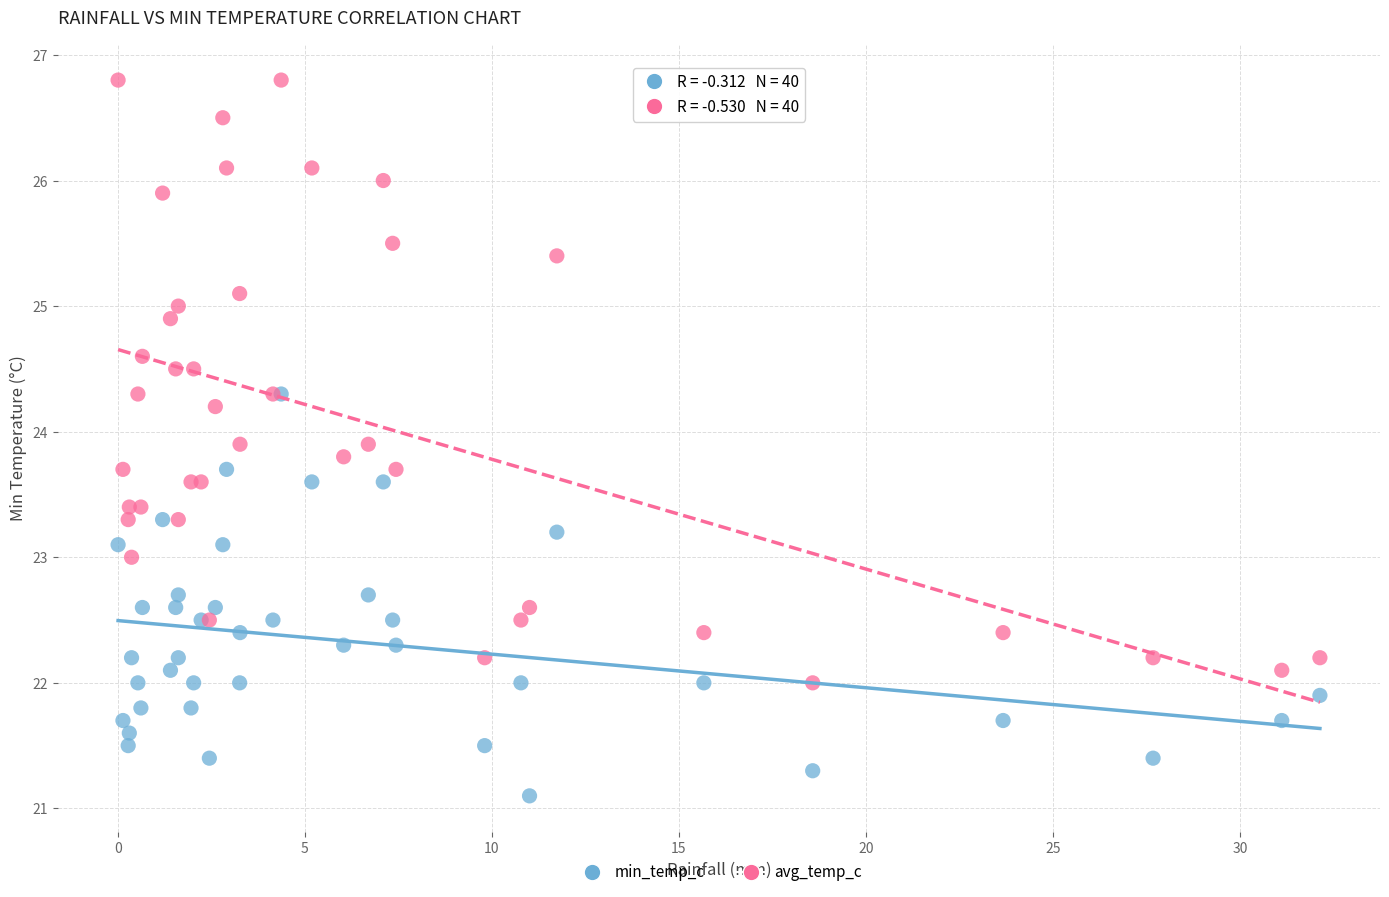

Which series reaches the maximum Y coordinate?

avg_temp_c